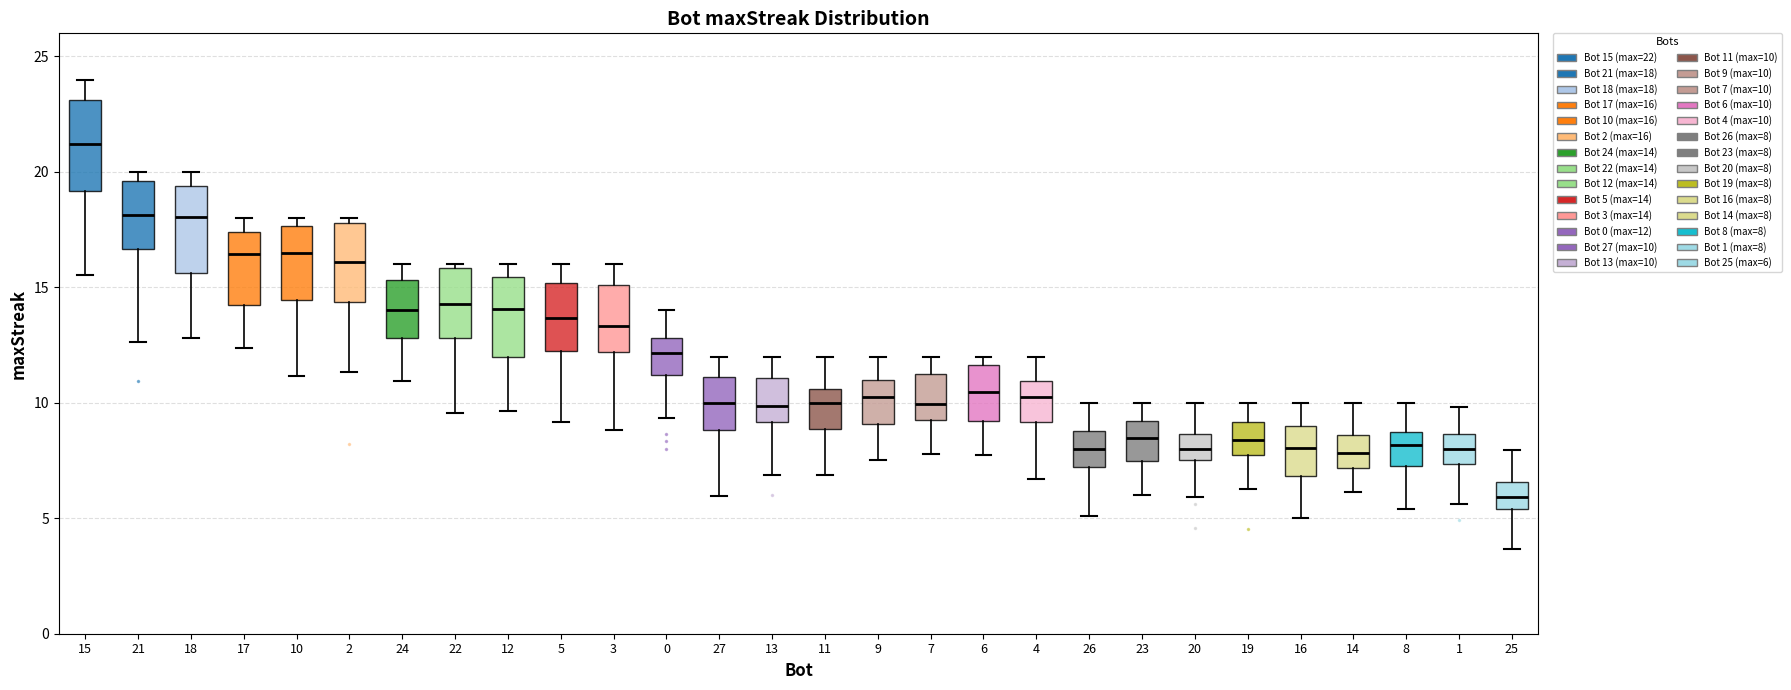

Reading left to right, read every box against the y-axis: the position of its median line, the range the box covers, and the ends of its whiskers. The values are not printed on the chart, so give them approximately, as read against the axis.

15: median 21.0, box 19.0 to 23.0, whiskers 15.5 to 24.0
21: median 18.0, box 16.5 to 19.5, whiskers 12.5 to 20.0
18: median 18.0, box 15.5 to 19.5, whiskers 13.0 to 20.0
17: median 16.5, box 14.0 to 17.5, whiskers 12.5 to 18.0
10: median 16.5, box 14.5 to 17.5, whiskers 11.0 to 18.0
2: median 16.0, box 14.5 to 18.0, whiskers 11.5 to 18.0 (just above the box's upper edge)
24: median 14.0, box 13.0 to 15.5, whiskers 11.0 to 16.0
22: median 14.5, box 13.0 to 16.0, whiskers 9.5 to 16.0 (just above the box's upper edge)
12: median 14.0, box 12.0 to 15.5, whiskers 9.5 to 16.0
5: median 13.5, box 12.0 to 15.0, whiskers 9.0 to 16.0
3: median 13.5, box 12.0 to 15.0, whiskers 9.0 to 16.0
0: median 12.0, box 11.0 to 13.0, whiskers 9.5 to 14.0
27: median 10.0, box 9.0 to 11.0, whiskers 6.0 to 12.0
13: median 10.0, box 9.0 to 11.0, whiskers 7.0 to 12.0
11: median 10.0, box 9.0 to 10.5, whiskers 7.0 to 12.0
9: median 10.5, box 9.0 to 11.0, whiskers 7.5 to 12.0
7: median 10.0, box 9.0 to 11.5, whiskers 8.0 to 12.0
6: median 10.5, box 9.0 to 11.5, whiskers 7.5 to 12.0
4: median 10.0, box 9.0 to 11.0, whiskers 6.5 to 12.0
26: median 8.0, box 7.0 to 9.0, whiskers 5.0 to 10.0
23: median 8.5, box 7.5 to 9.0, whiskers 6.0 to 10.0
20: median 8.0, box 7.5 to 8.5, whiskers 6.0 to 10.0
19: median 8.5, box 7.5 to 9.0, whiskers 6.5 to 10.0
16: median 8.0, box 7.0 to 9.0, whiskers 5.0 to 10.0
14: median 8.0, box 7.0 to 8.5, whiskers 6.0 to 10.0
8: median 8.0, box 7.5 to 8.5, whiskers 5.5 to 10.0
1: median 8.0, box 7.5 to 8.5, whiskers 5.5 to 10.0
25: median 6.0, box 5.5 to 6.5, whiskers 3.5 to 8.0